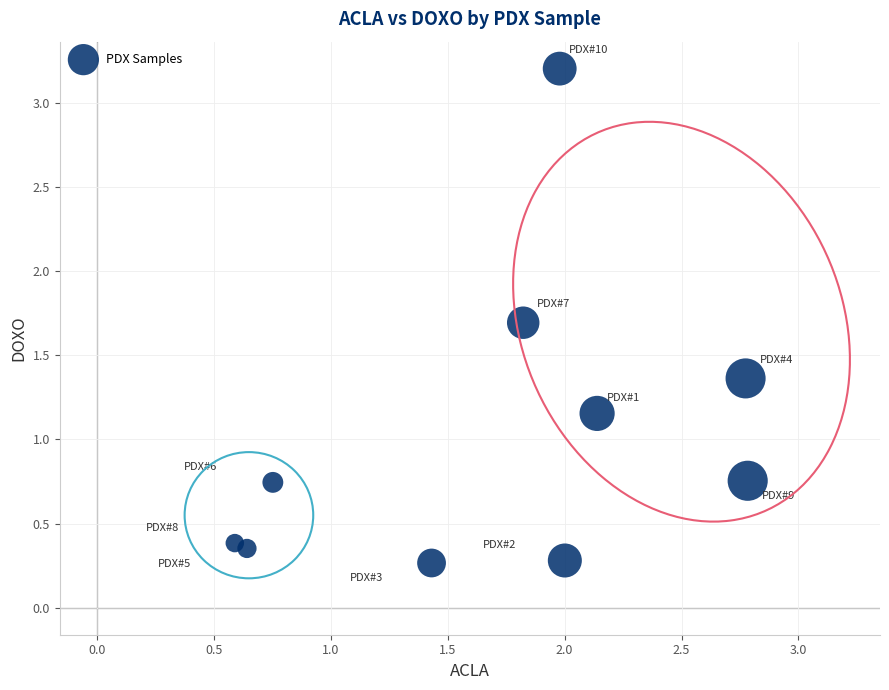

What is the average X value?

1.7